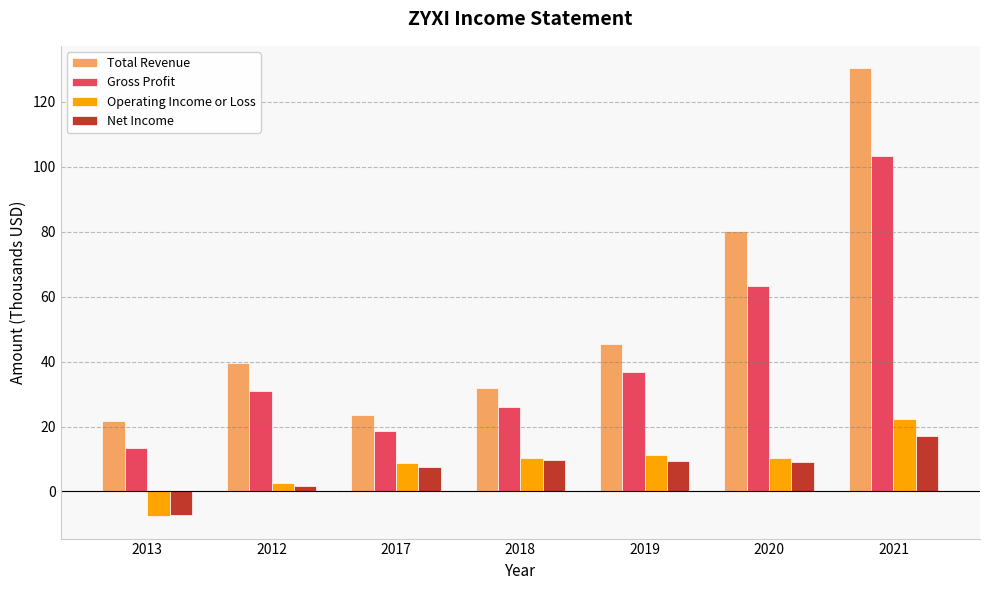

At how many categories does at least one series exceed 35?

4